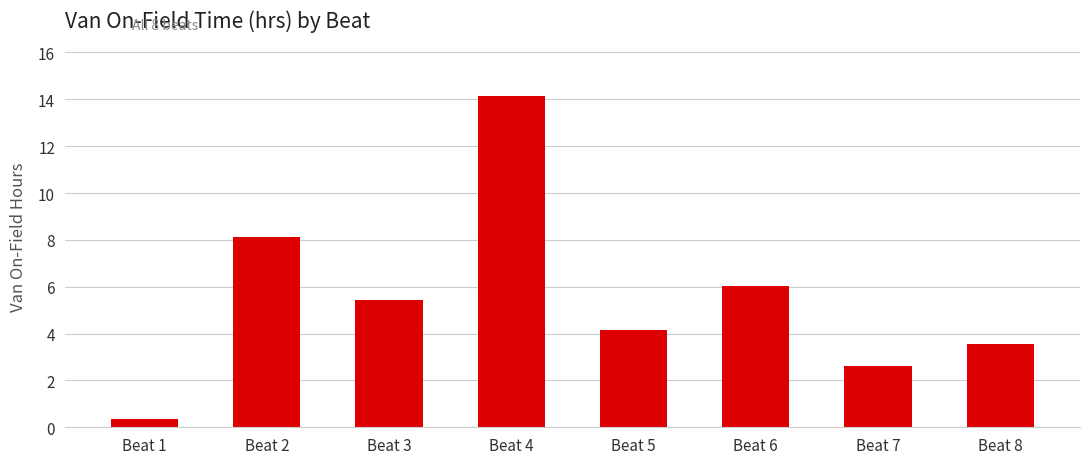

Reading right to left, extract all data points from this chart.

3.5	2.6	6.0	4.2	14.2	5.4	8.1	0.4